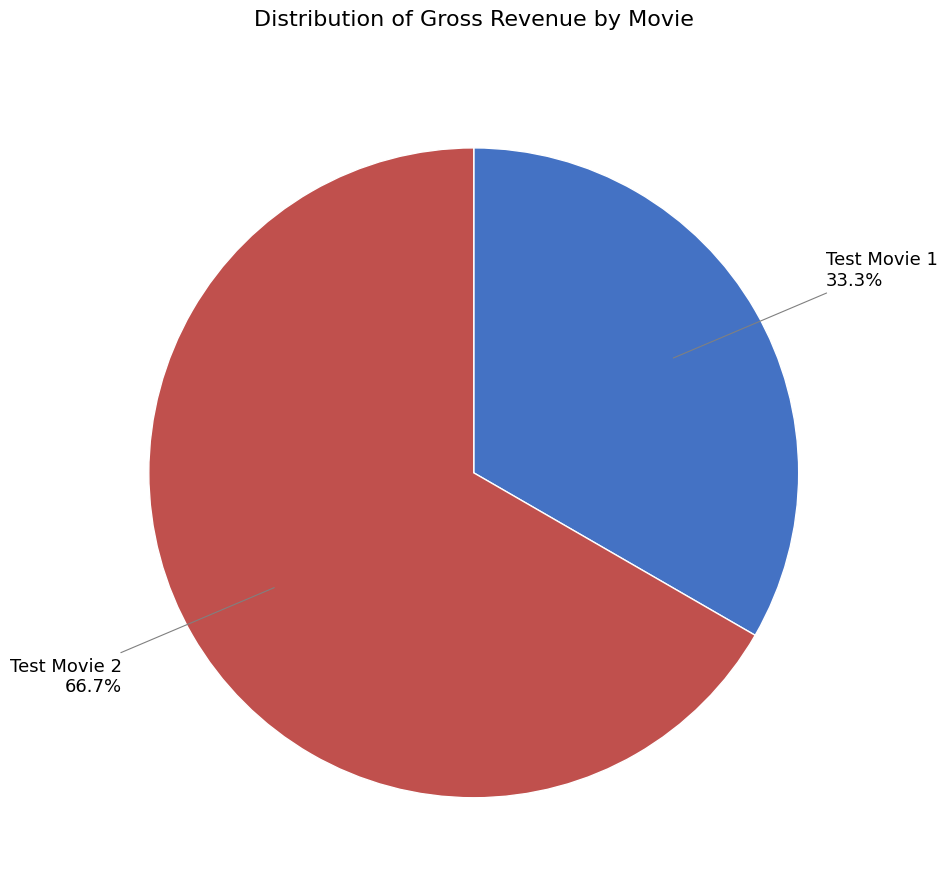

What percentage is NOT represented by Test Movie 1?

66.7%